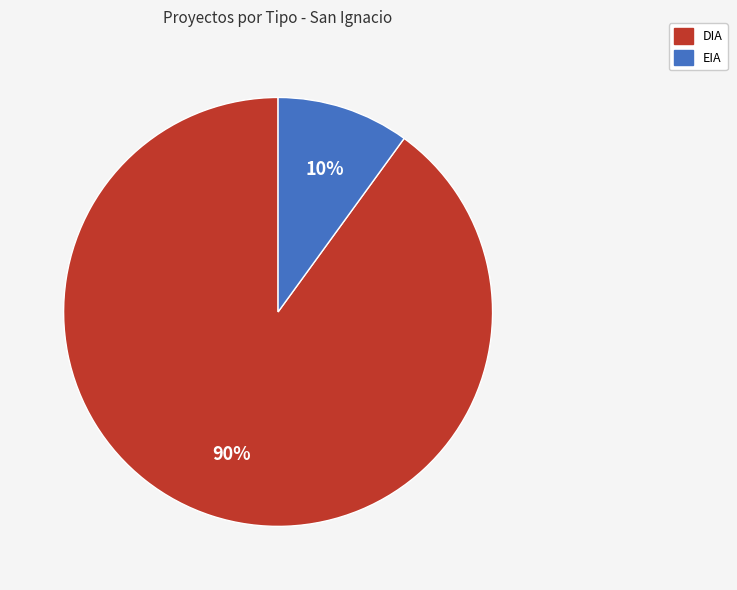

To the nearest percent, what percentage of the pie is DIA?

90%